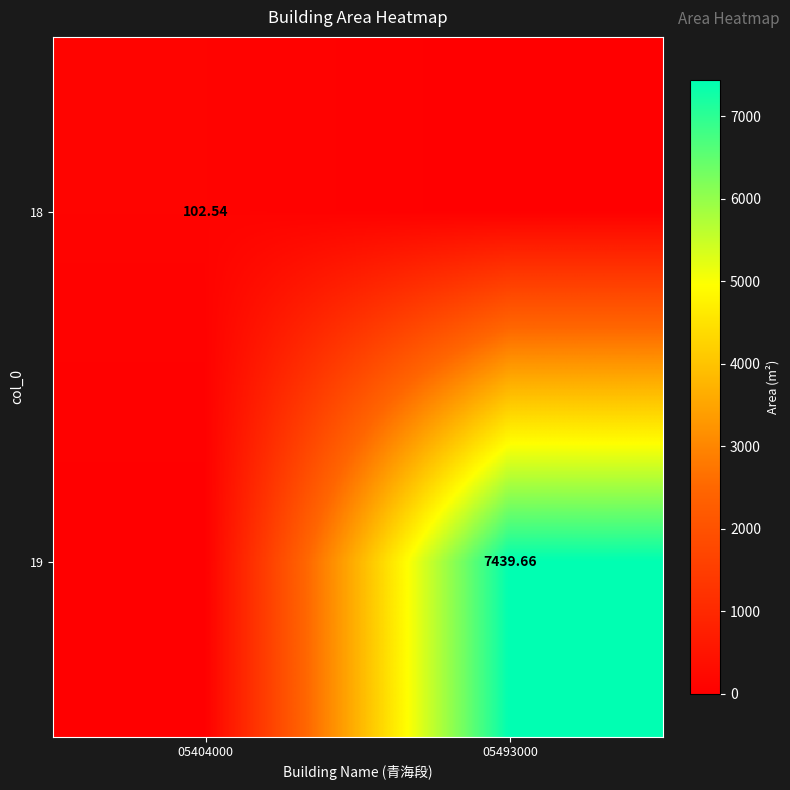

Is the value of 18 at 05404000 greater than the value of 19 at 05493000?

No